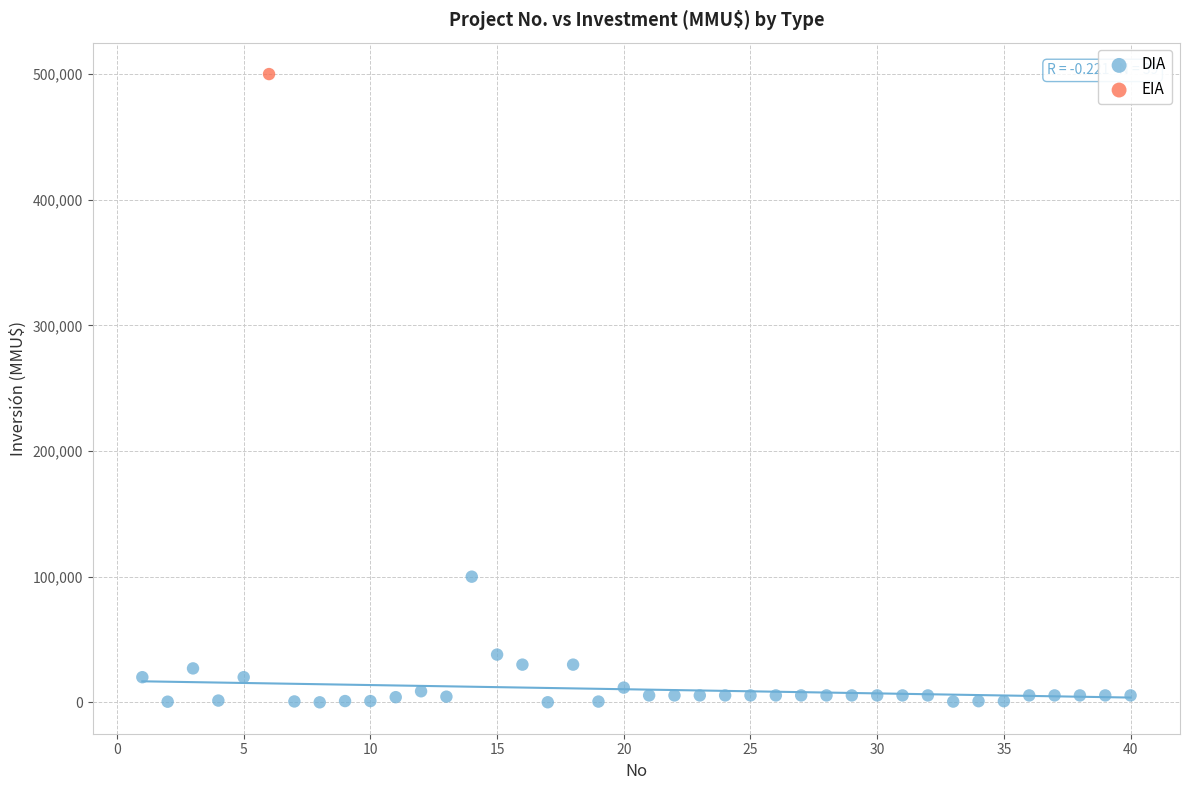

What are all the series names shown in the legend?

DIA, EIA